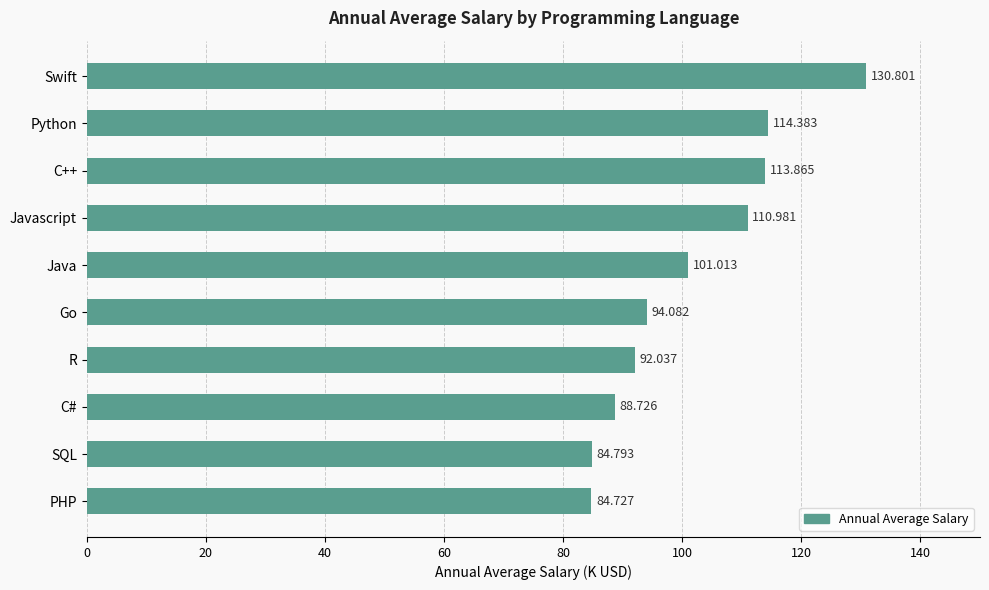

List the labels in order of value, smallest first.

PHP, SQL, C#, R, Go, Java, Javascript, C++, Python, Swift